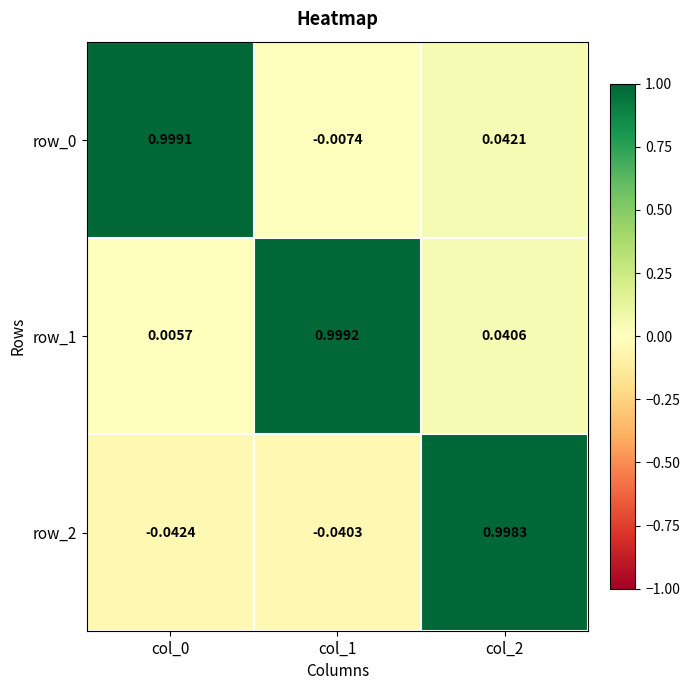

Is the value of row_0 at col_1 greater than the value of row_1 at col_0?

No